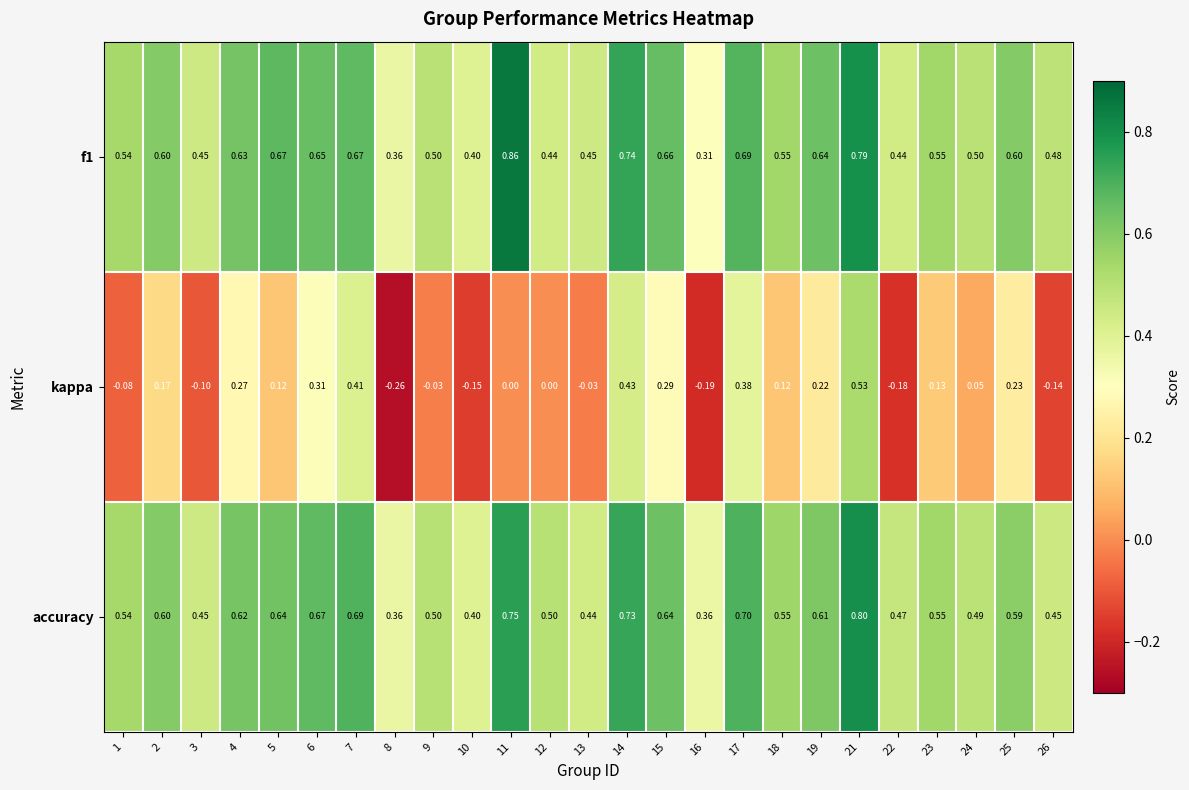

At which category does the chart reach its minimum across all series?

8